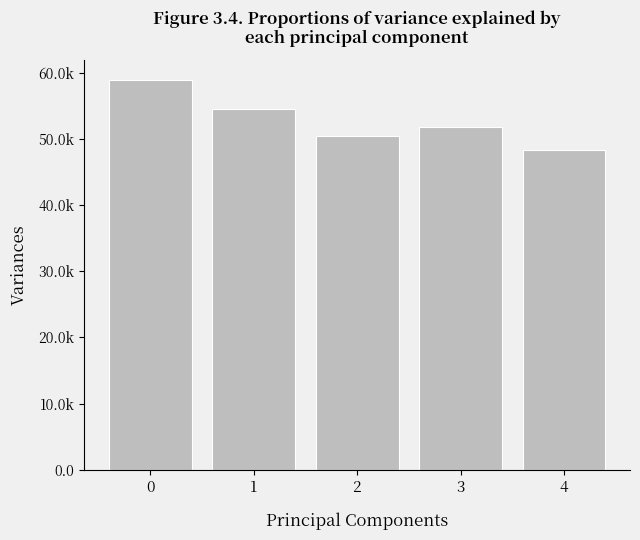

The value at 1 is 54584. True or false?

True